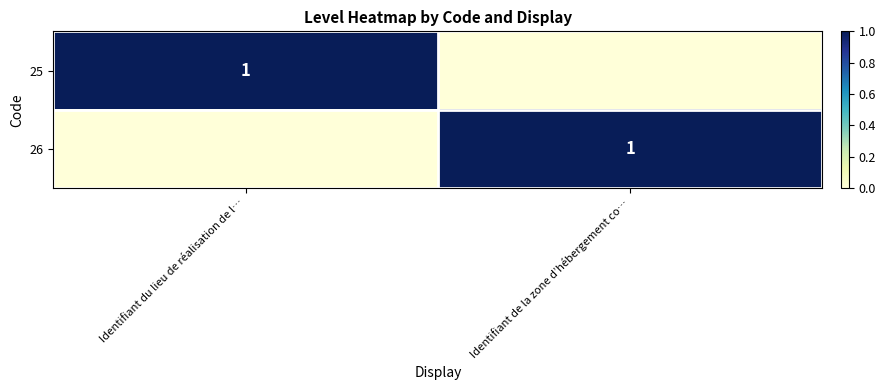

At how many categories does at least one series exceed 0?

2